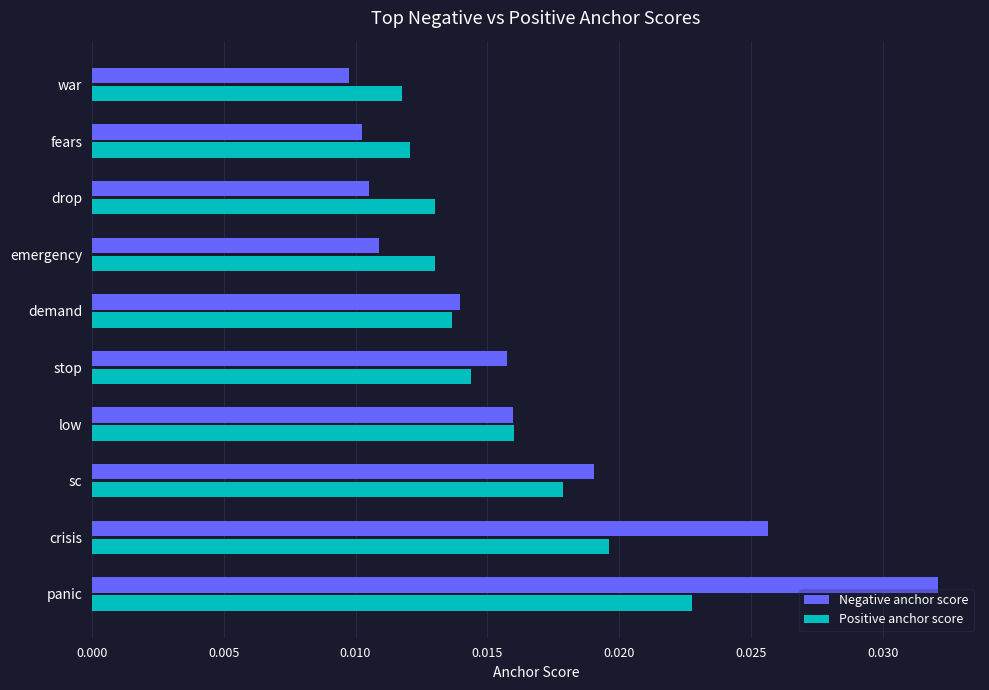

Which series has the largest range (max minus min)?

Negative anchor score